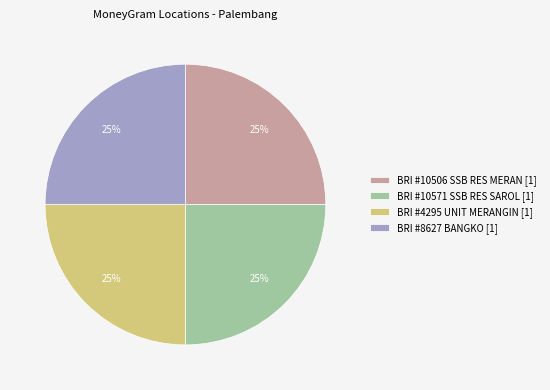

Approximately how many times larger is the value at BRI #4295 UNIT MERANGIN [1] compared to BRI #10506 SSB RES MERAN [1]?

1.0